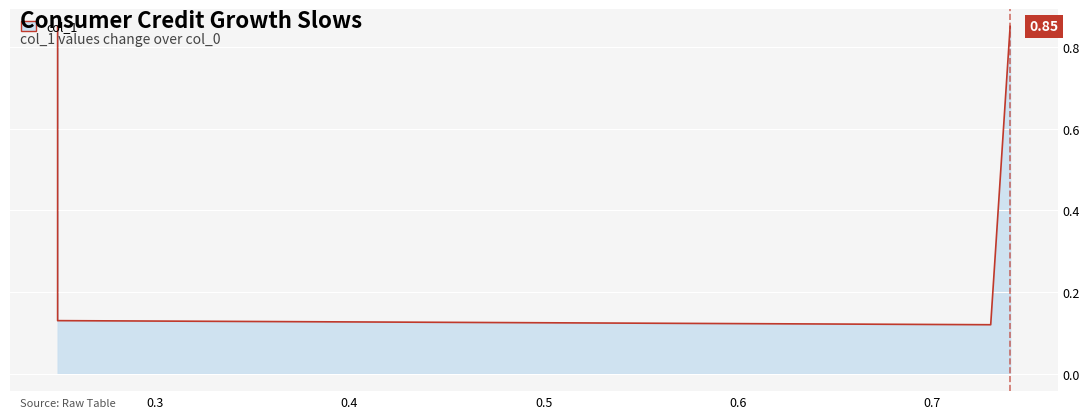

The chart shows a value of 0.0 at 0.73. True or false?

False